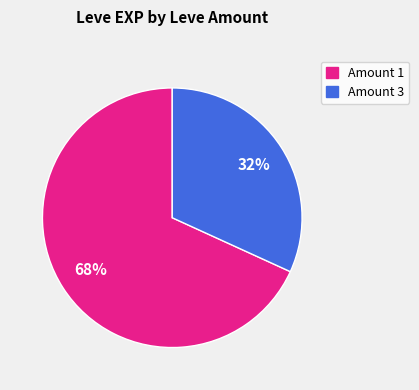

Is there a majority slice in this chart?

Yes